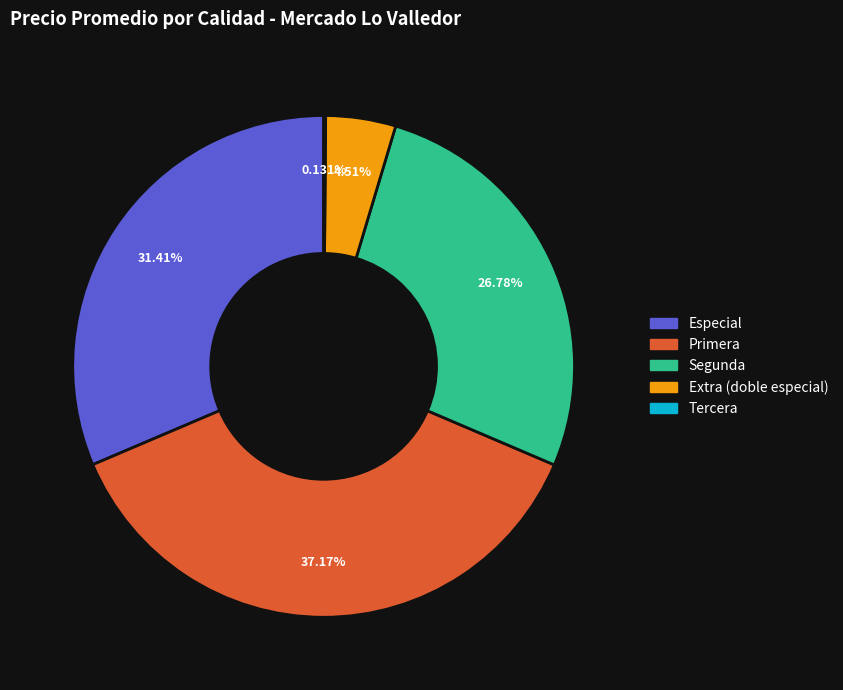

Does any single category account for the majority?

No